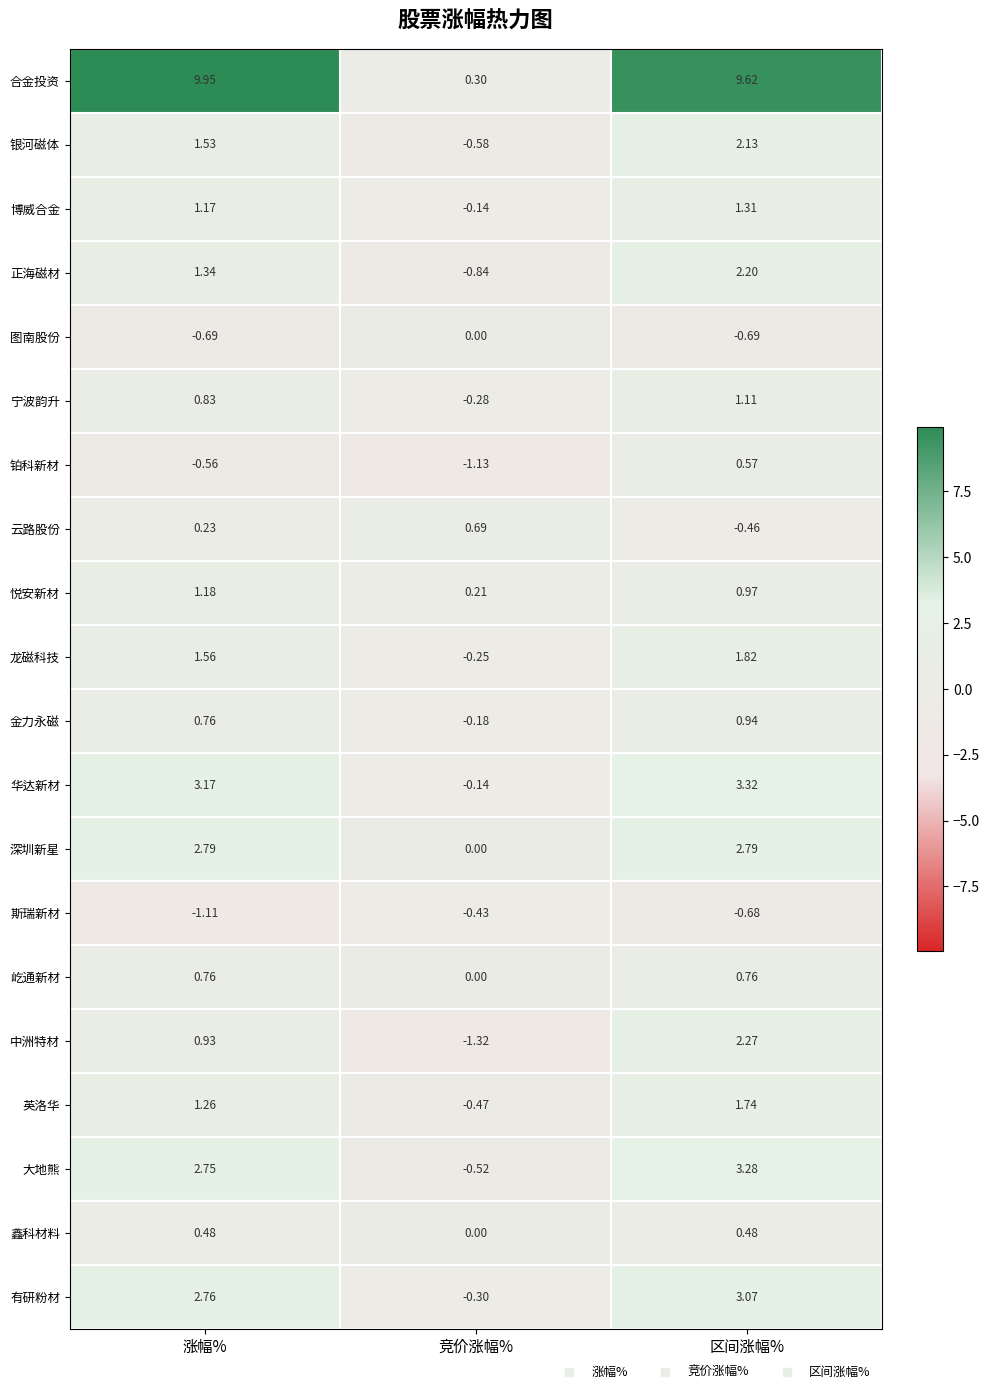

At which label does 悦安新材 reach its minimum?

竞价涨幅%